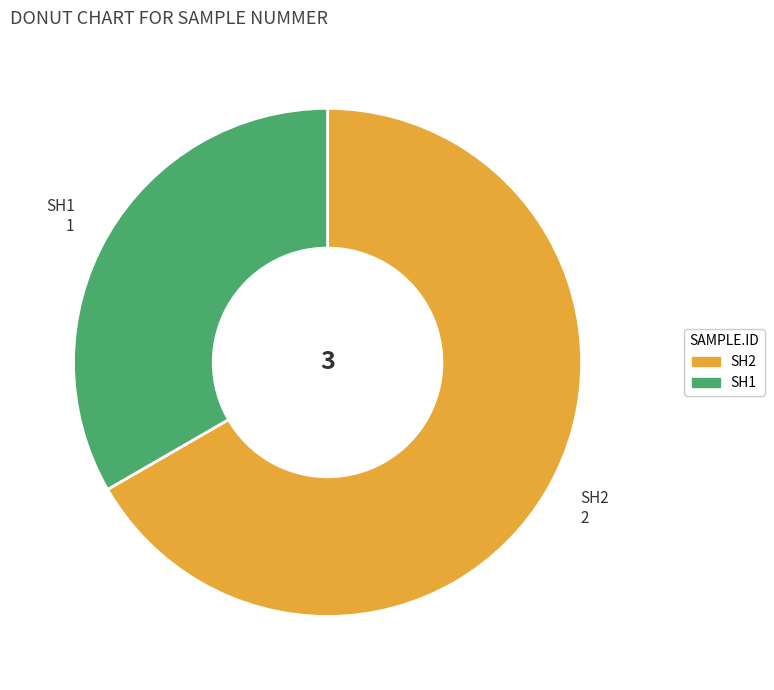

Is it true that SH2 is 74% of the pie?

False